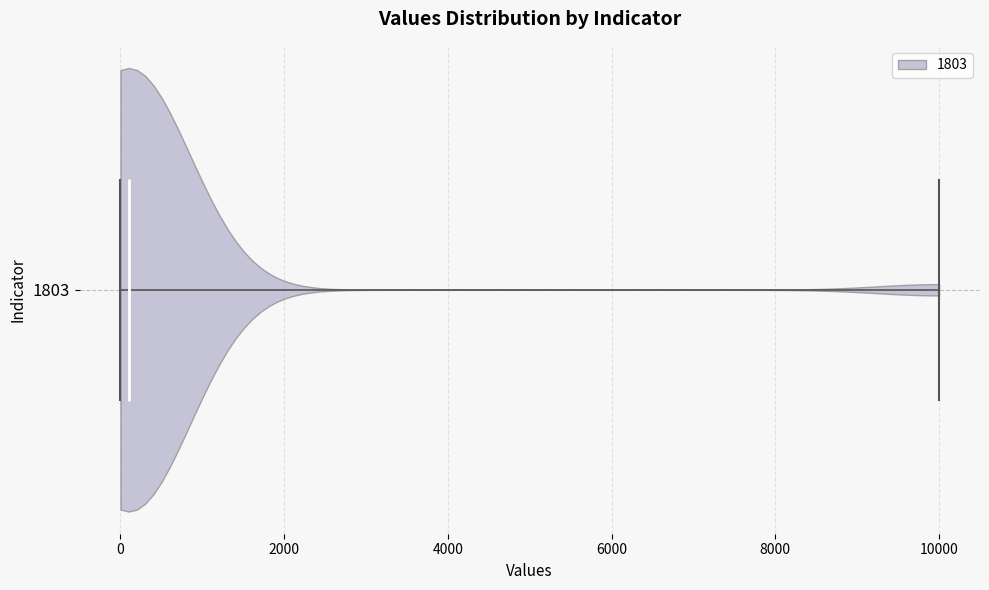

Read this violin plot against the x-axis: where its median line is, and the lowest and highest points the violin reaches. The values are not printed on the chart, so give them approximately, as read against the axis.

median line 200, lowest point 0, highest point 10000